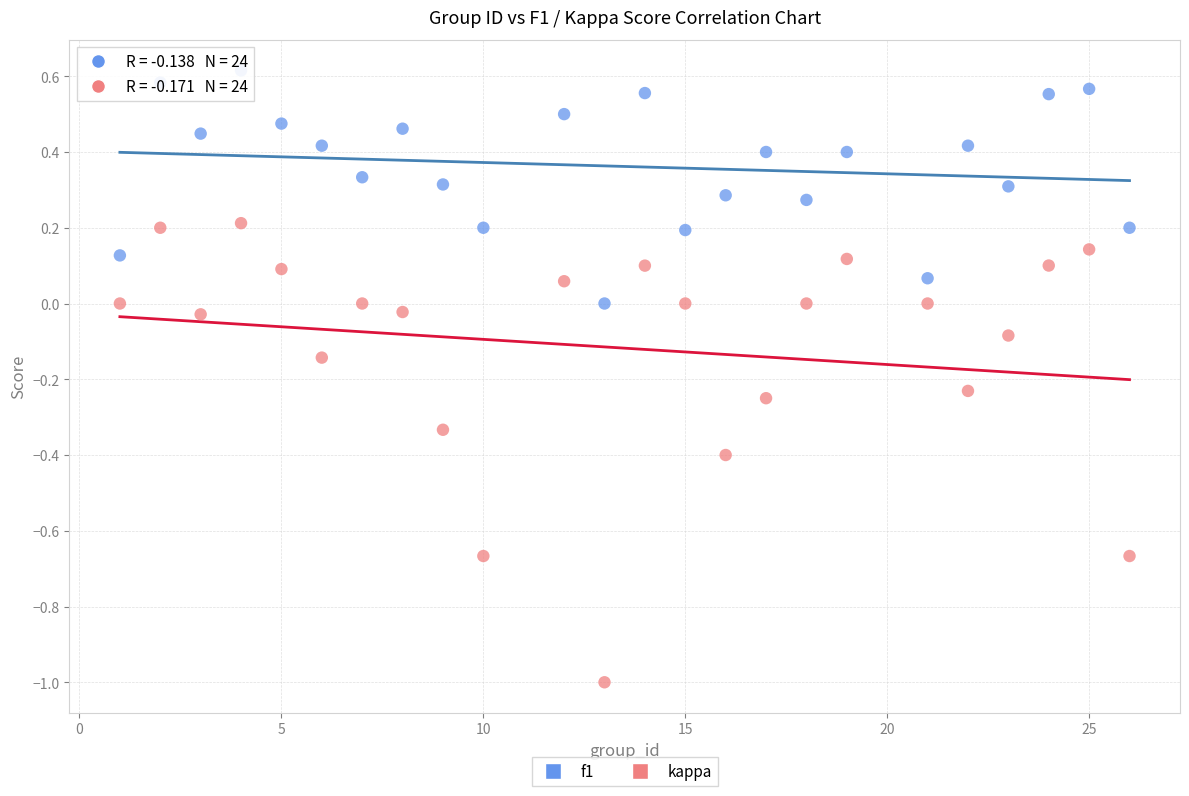

Across all data points, what is the range of Y values (max minus min)?

1.6